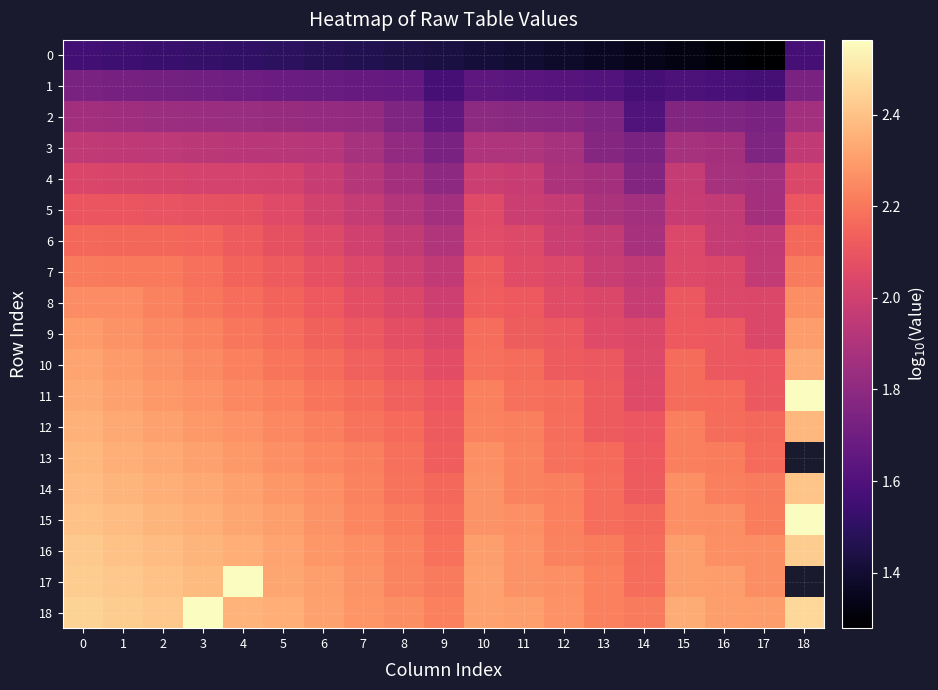

What is the approximate value of 18 at 18?

2.5